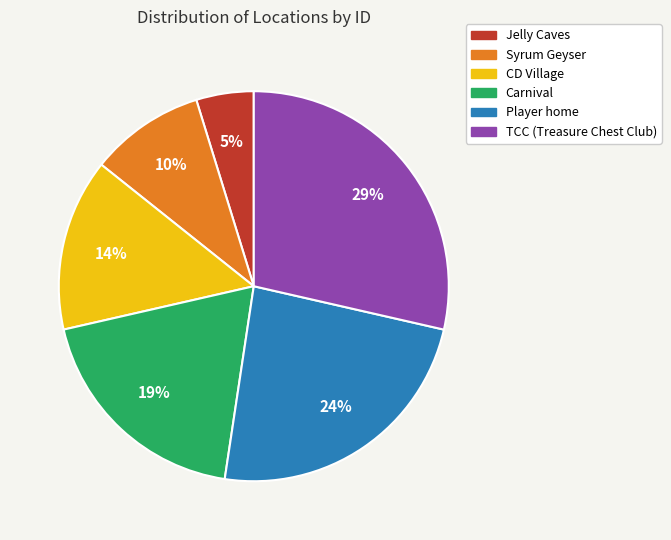

What is the largest slice in the pie chart?

TCC (Treasure Chest Club)